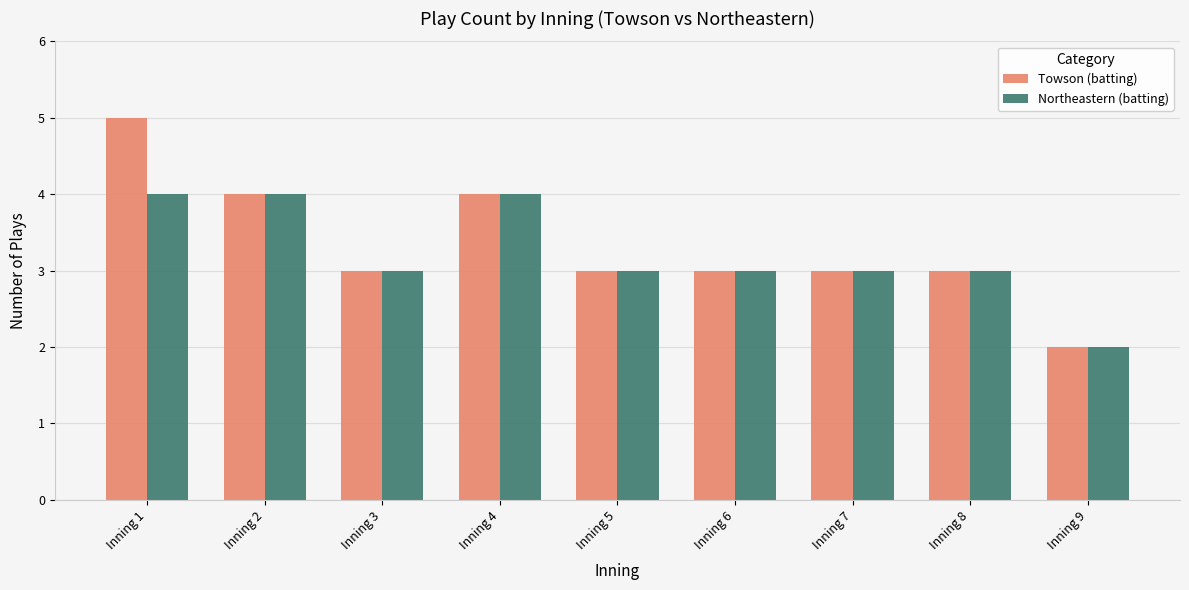

Reading left to right, list all the values displayed in this chart.

Towson (batting): 5	4	3	4	3	3	3	3	2
Northeastern (batting): 4	4	3	4	3	3	3	3	2